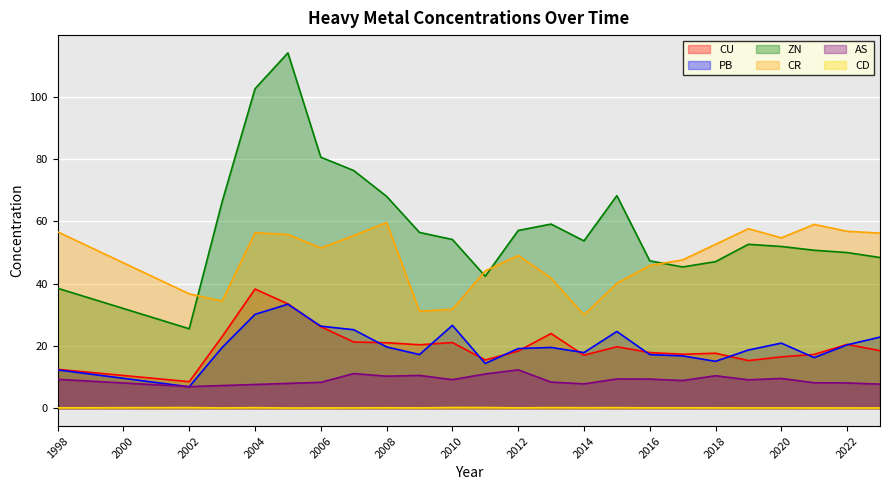

True or false: CR and CD intersect in this chart.

False